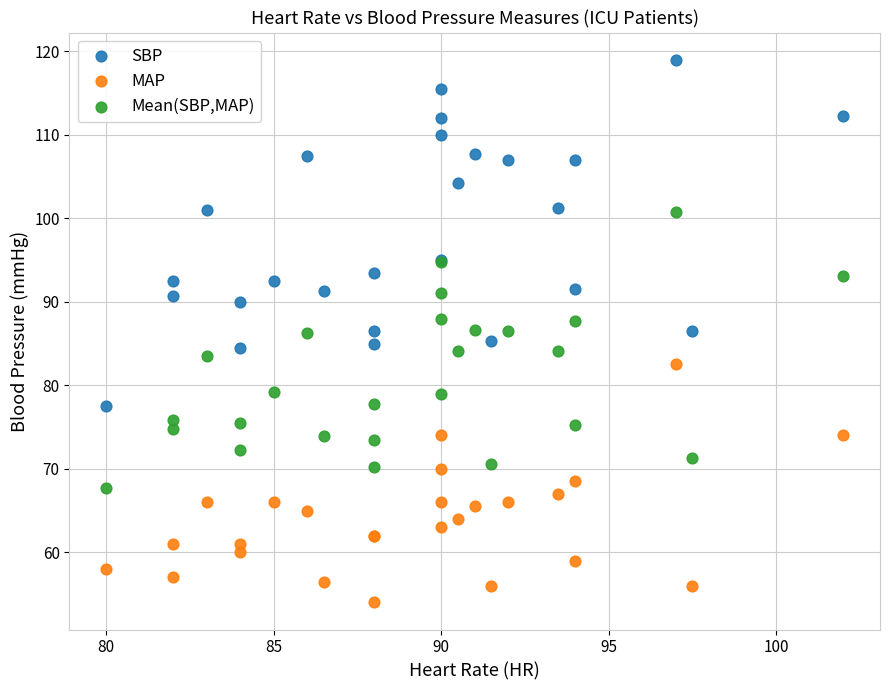

Which series contains the highest Y value?

SBP